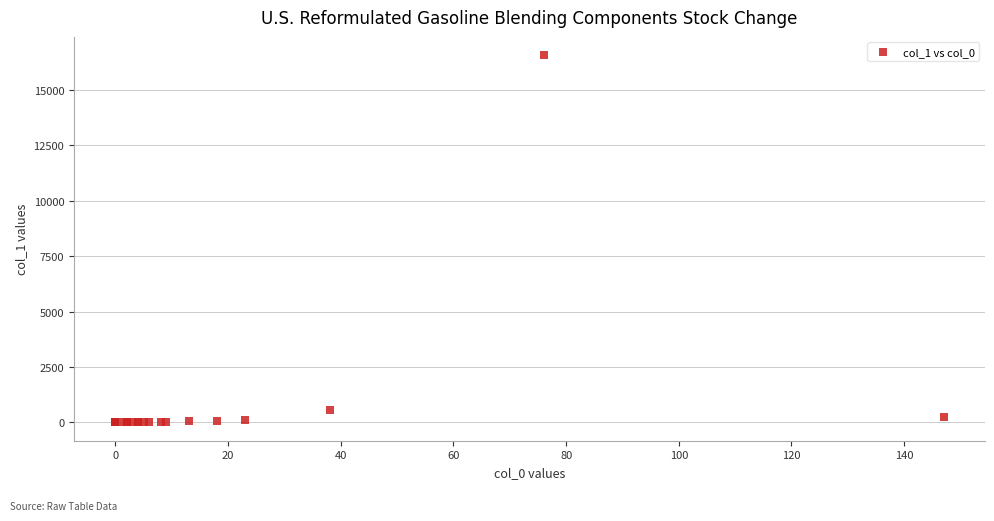

What Y value in the scatter plot is closest to 8278?

556